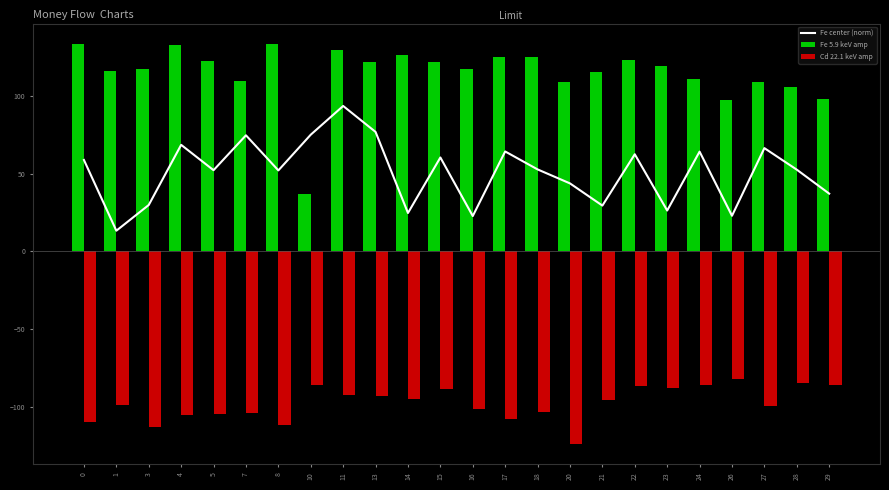

At how many categories does at least one series exceed -20?

24